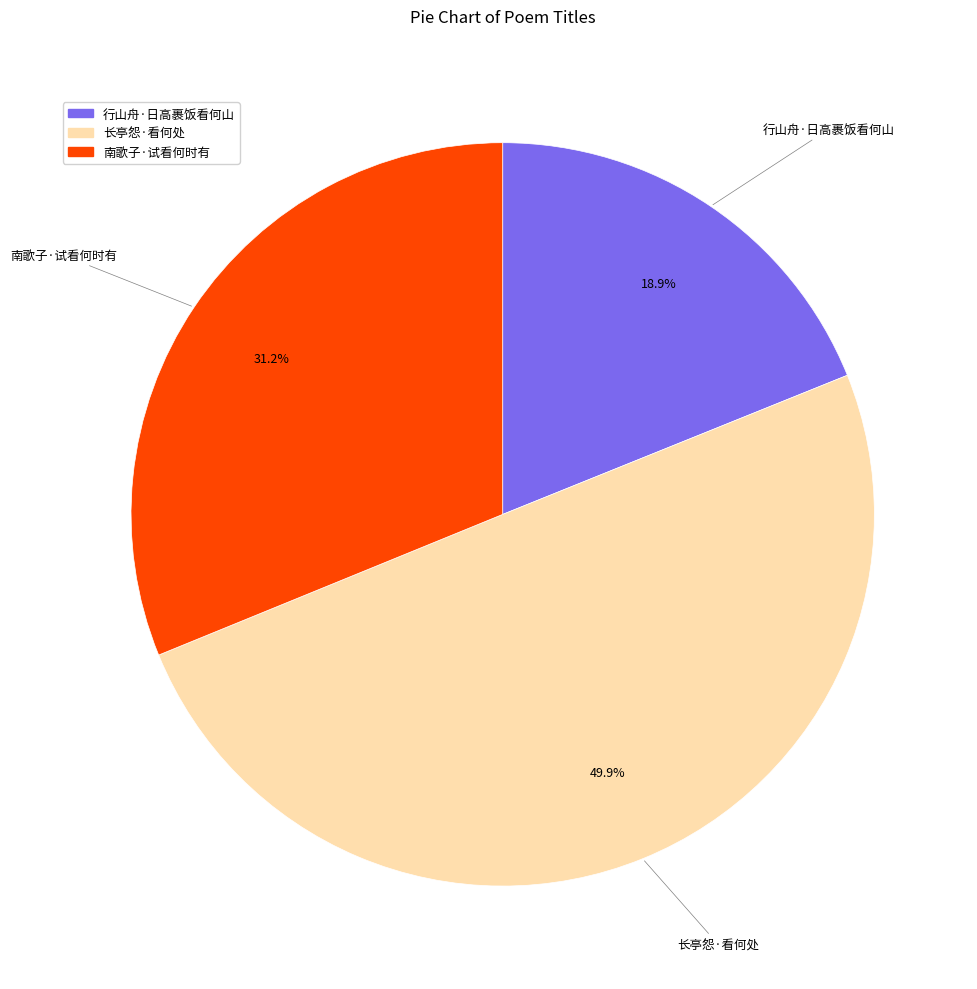

Rank the categories by value from lowest to highest.

行山舟·日高裹饭看何山, 南歌子·试看何时有, 长亭怨·看何处